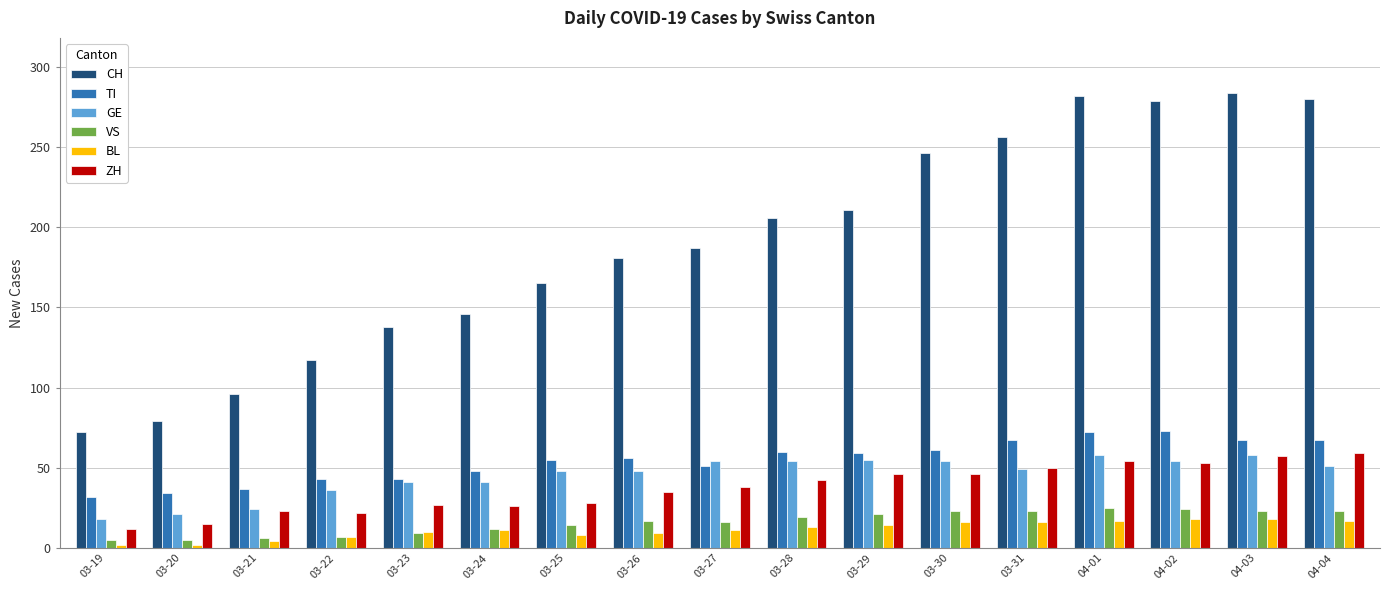

What is the difference between the maximum and second lowest values in the BL series?

16